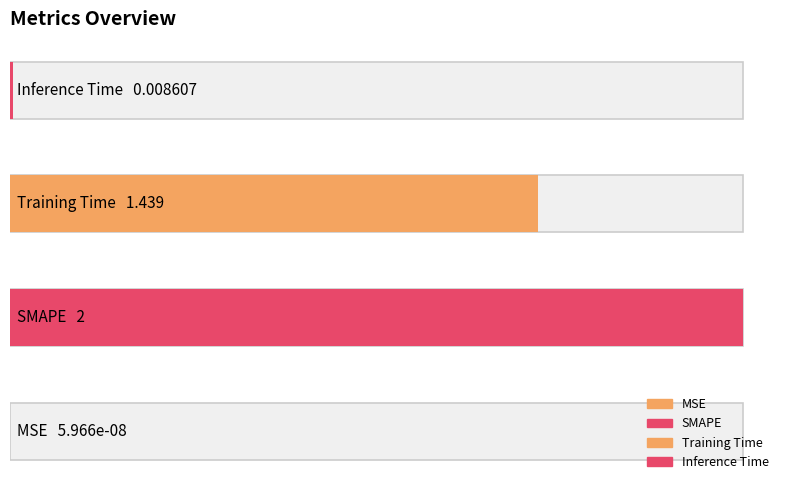

Is it true that the value at SMAPE is 3.1?

False